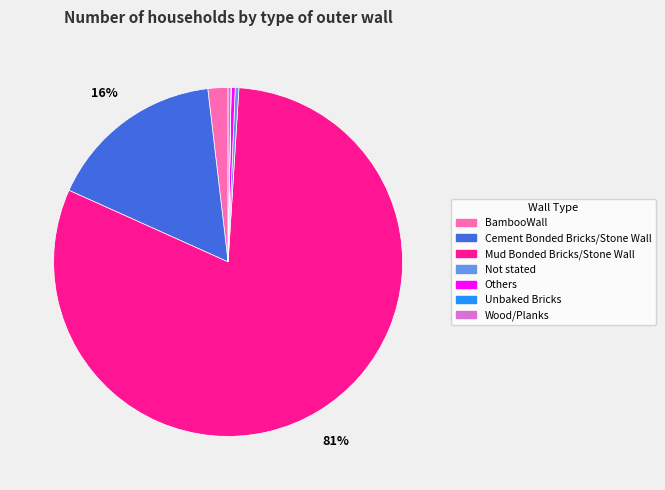

To the nearest percent, what portion does BambooWall represent?

2%